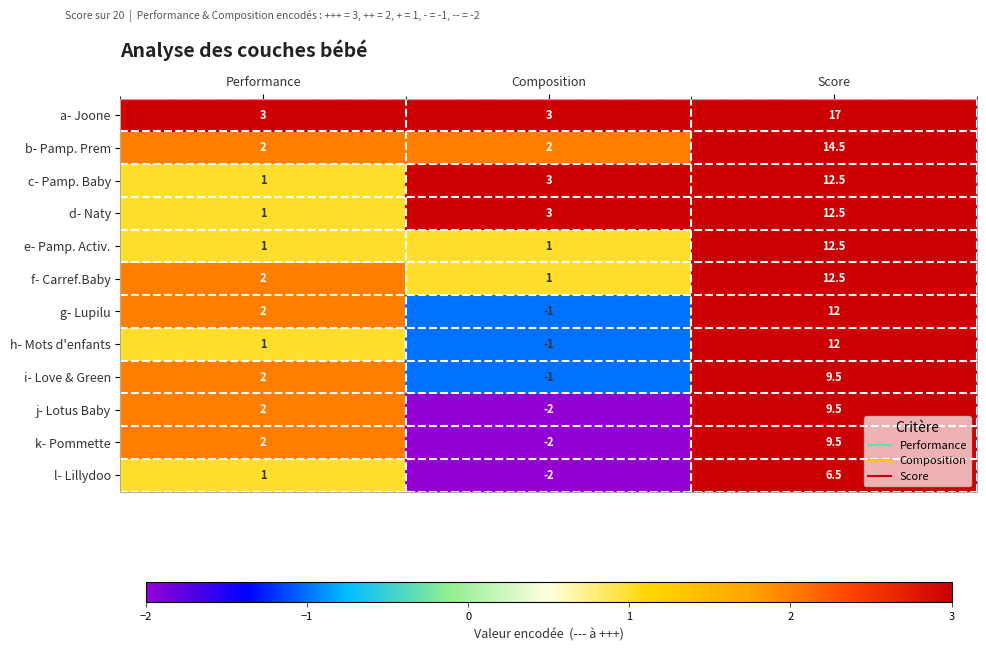

Is it true that l- Lillydoo equals 10.8 at Score?

False